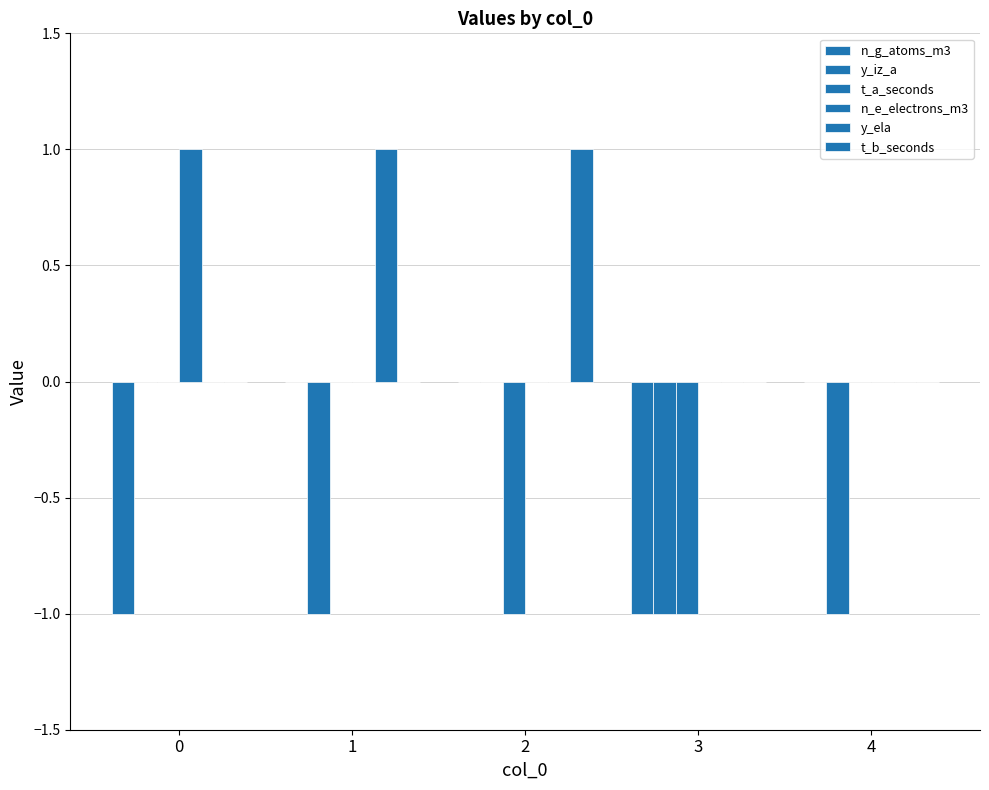

Which series has the largest range (max minus min)?

n_g_atoms_m3